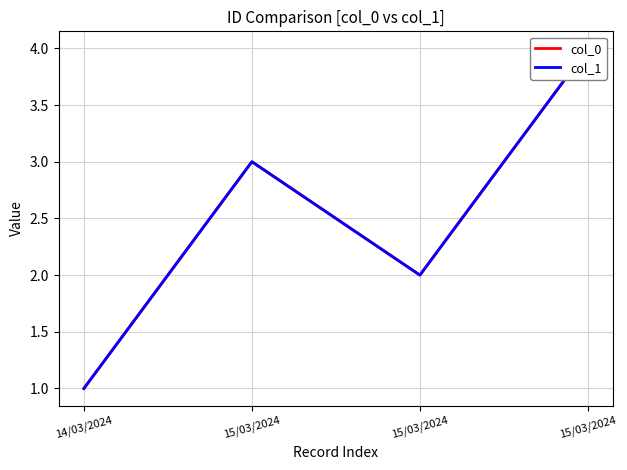

True or false: col_0 and col_1 intersect in this chart.

False